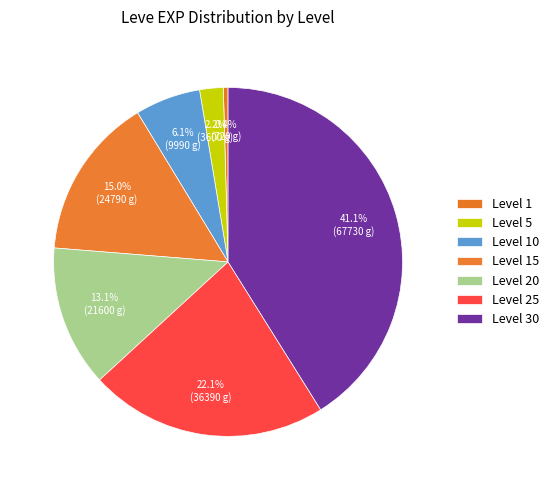

Count the number of slices in the pie.

7